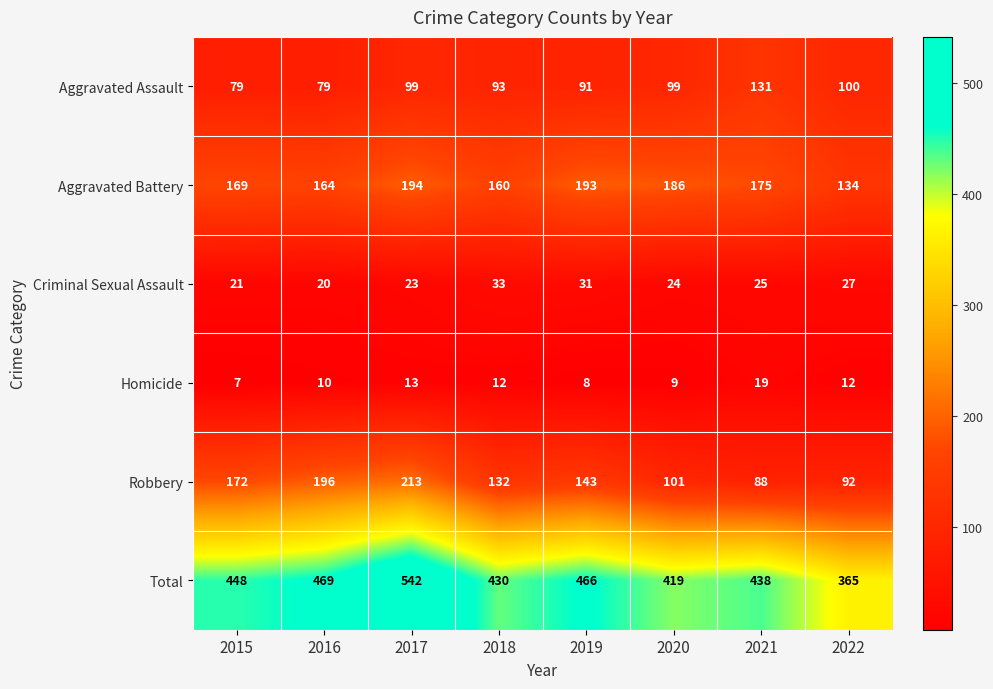

Is it true that Aggravated Assault equals 26 at 2017?

False